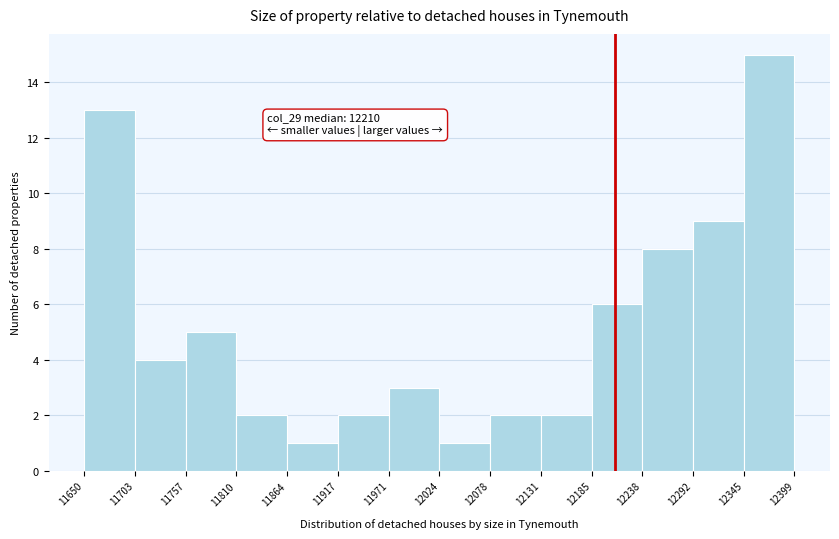

Which range on the x-axis has the tallest bar?

12345 to 12399